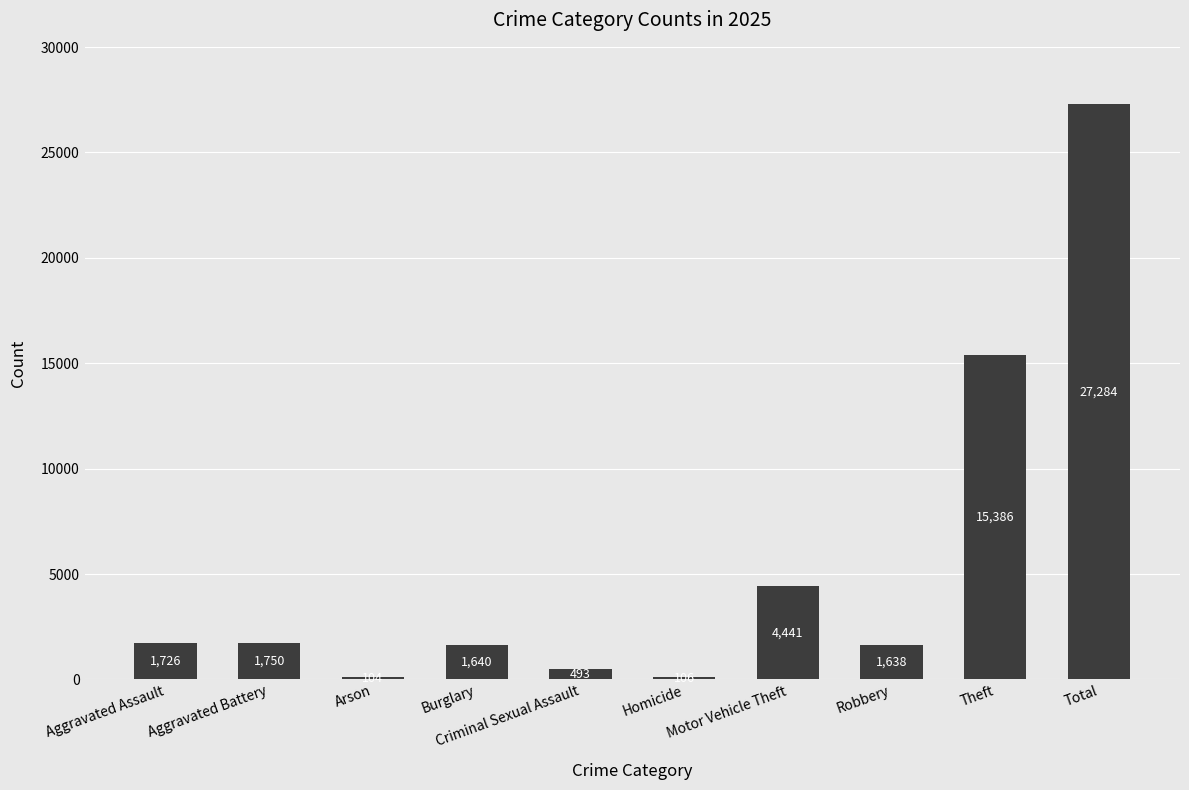

The value at Motor Vehicle Theft is 4441. True or false?

True